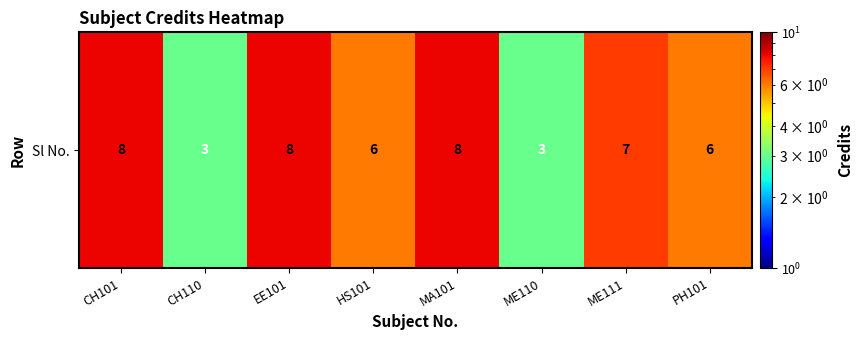

Reading left to right, list all the values displayed in this chart.

CH101=8	CH110=3	EE101=8	HS101=6	MA101=8	ME110=3	ME111=7	PH101=6